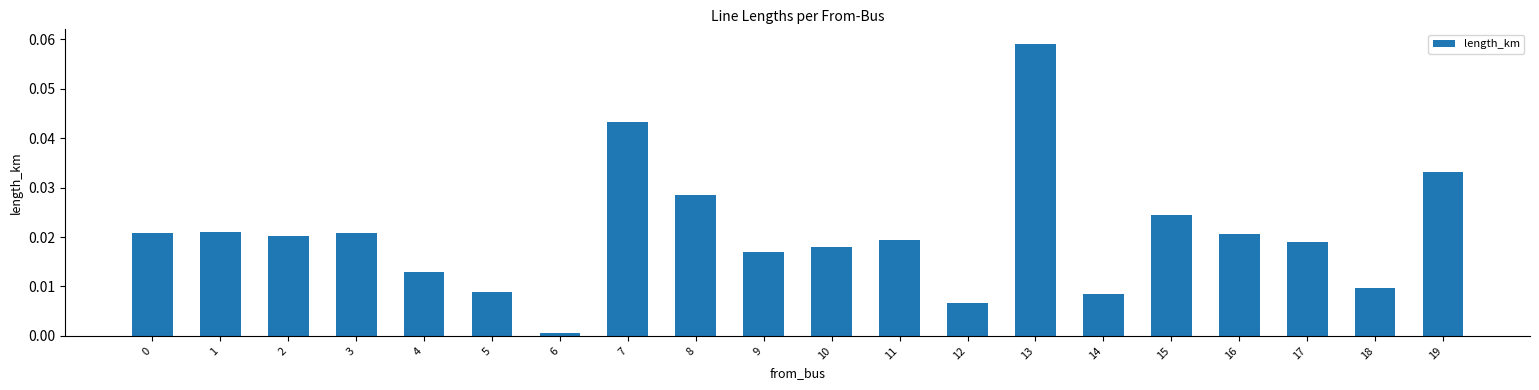

Is it true that the value at 7 is 0.0?

True